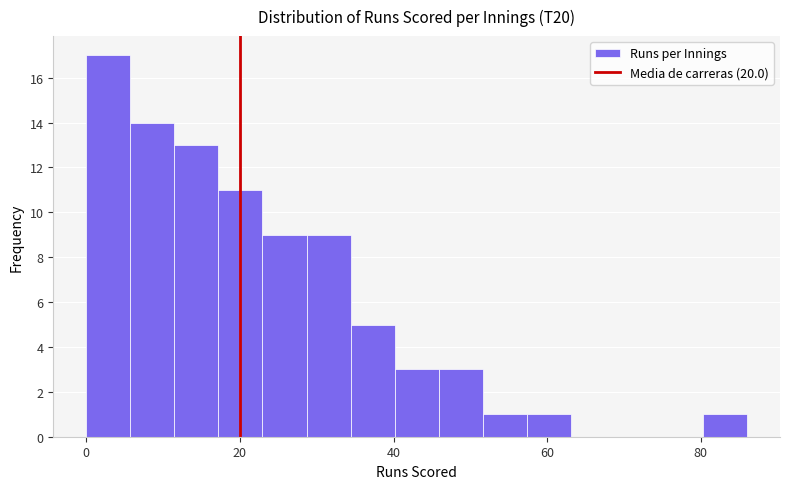

Read against the x-axis, roughly where is the centre of the tallest bar?

2